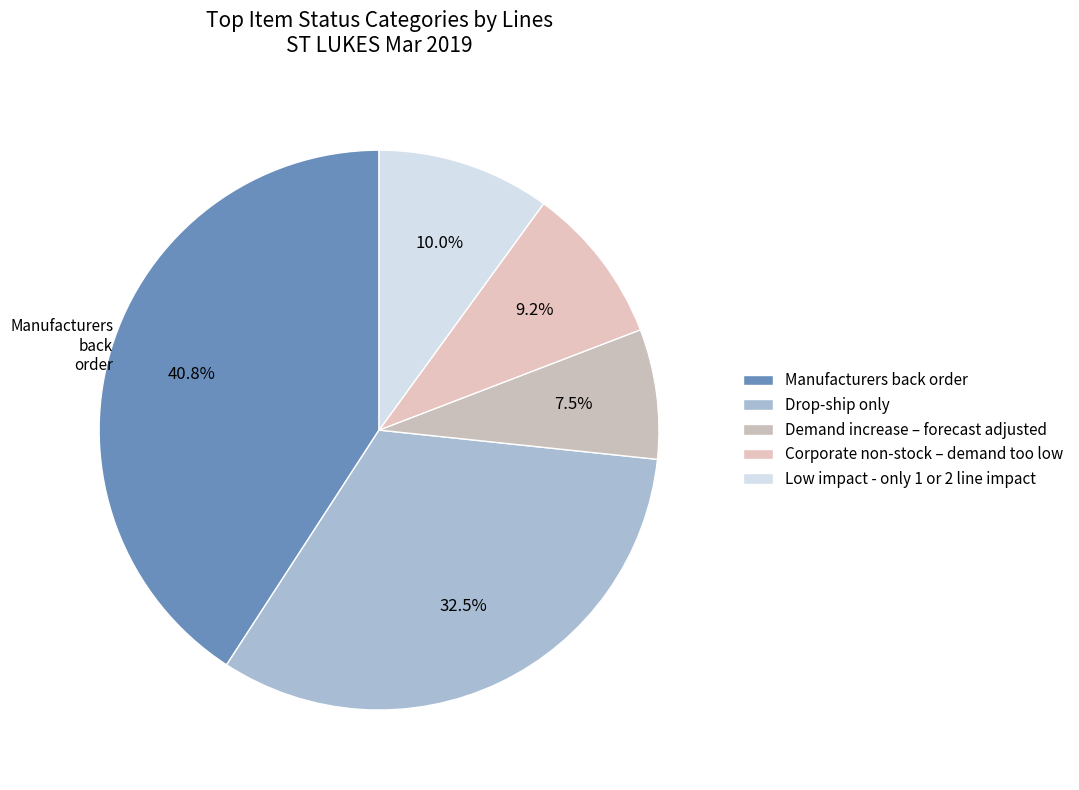

Which category has the smallest portion of the pie?

Demand increase – forecast adjusted